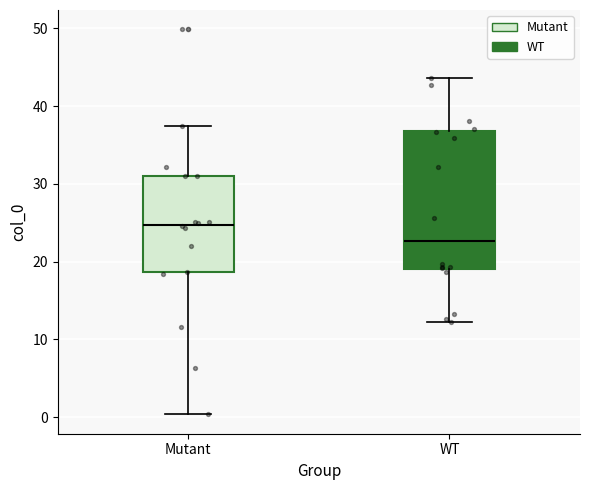

Where does the median line of the box for WT sit on the y-axis? The values are not printed on the chart, so give them approximately, as read against the axis.

23